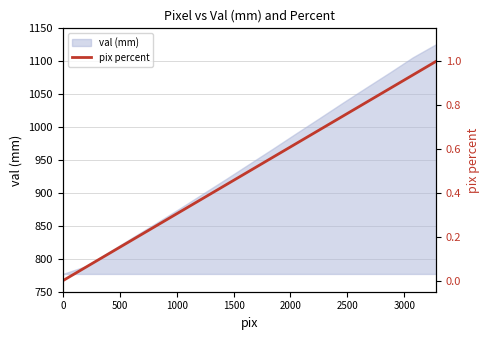

True or false: the data shows 0.3 at 1500.

False